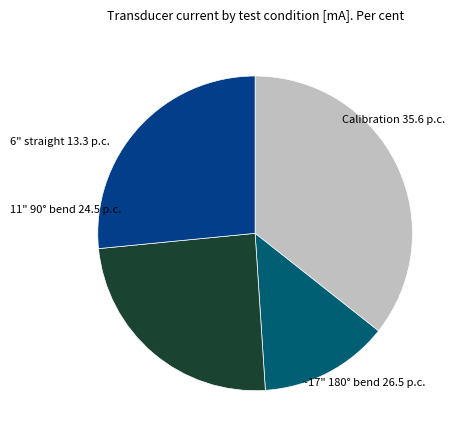

Is there a majority slice in this chart?

No